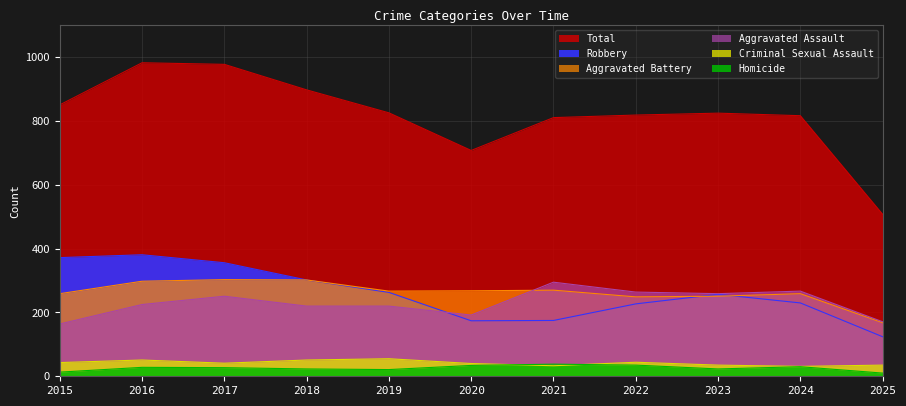

Reading right to left, transcribe all the data shown in this chart.

Aggravated Assault: 2025=171	2024=267	2023=259	2022=264	2021=295	2020=192	2019=220	2018=220	2017=251	2016=225	2015=164
Aggravated Battery: 2025=168	2024=259	2023=251	2022=249	2021=270	2020=268	2019=267	2018=302	2017=303	2016=298	2015=259
Criminal Sexual Assault: 2025=35	2024=31	2023=35	2022=44	2021=33	2020=40	2019=55	2018=51	2017=41	2016=51	2015=43
Homicide: 2025=10	2024=30	2023=23	2022=35	2021=38	2020=34	2019=21	2018=23	2017=27	2016=28	2015=13
Robbery: 2025=124	2024=230	2023=257	2022=227	2021=175	2020=174	2019=263	2018=302	2017=356	2016=381	2015=372
Total: 2025=508	2024=817	2023=825	2022=819	2021=811	2020=708	2019=826	2018=898	2017=978	2016=983	2015=851